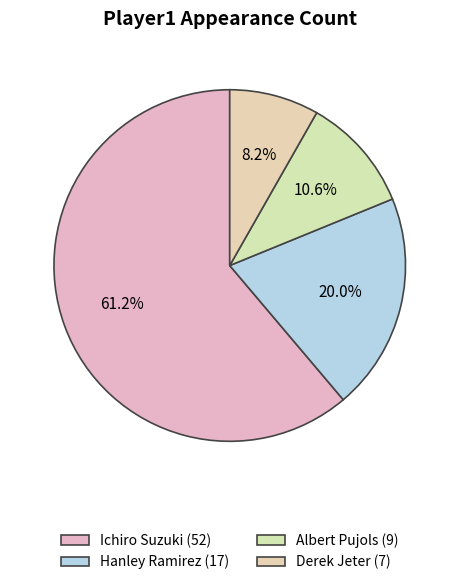

What is the change in value from Ichiro Suzuki to Hanley Ramirez?

-35